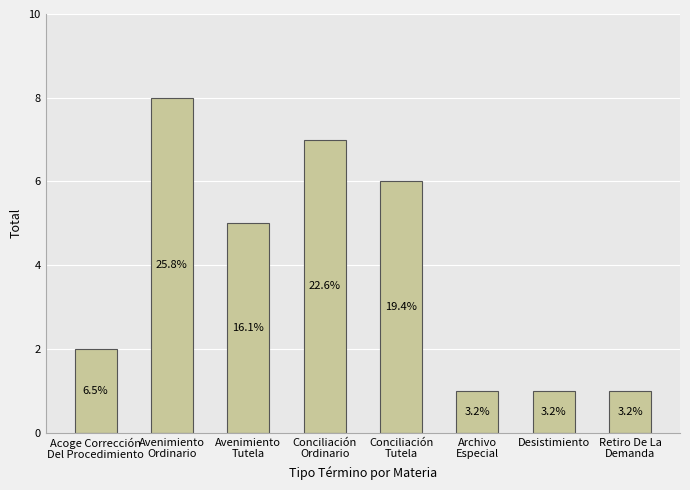

What is the change in value from Conciliación
Tutela to Retiro De La
Demanda?

-5